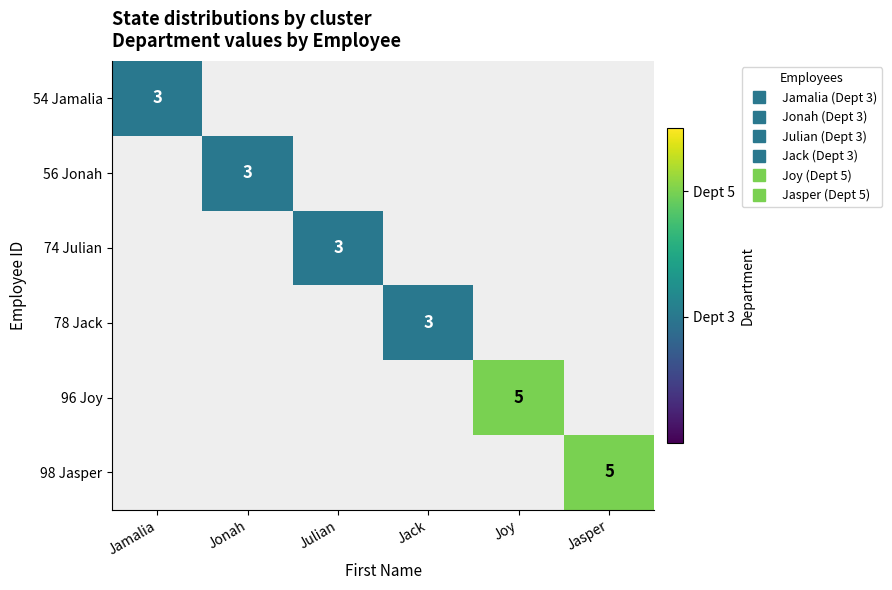

Which label corresponds to the largest value in the chart?

Joy